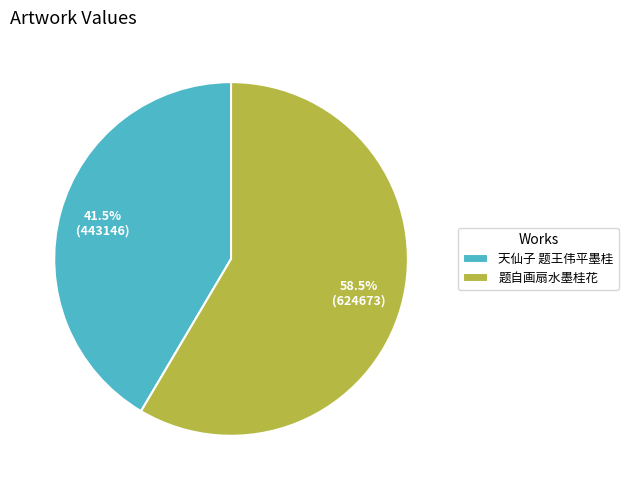

How many slices are in this pie chart?

2